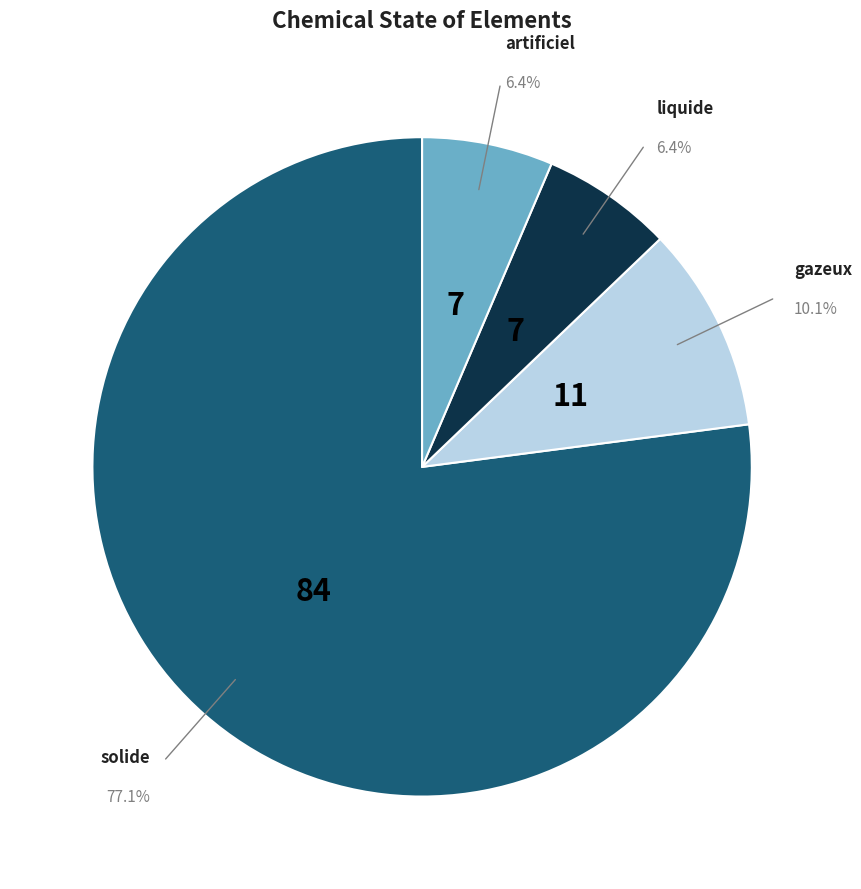

Does any single category account for the majority?

Yes